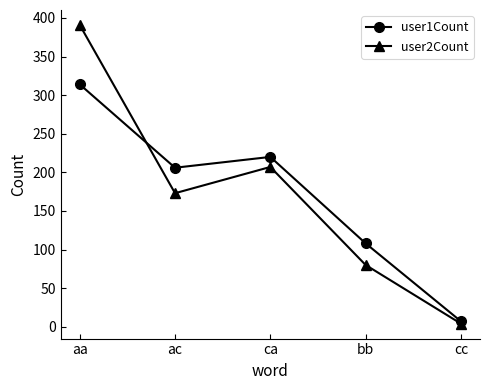

Rank the series by their maximum value, from lowest to highest.

user1Count, user2Count